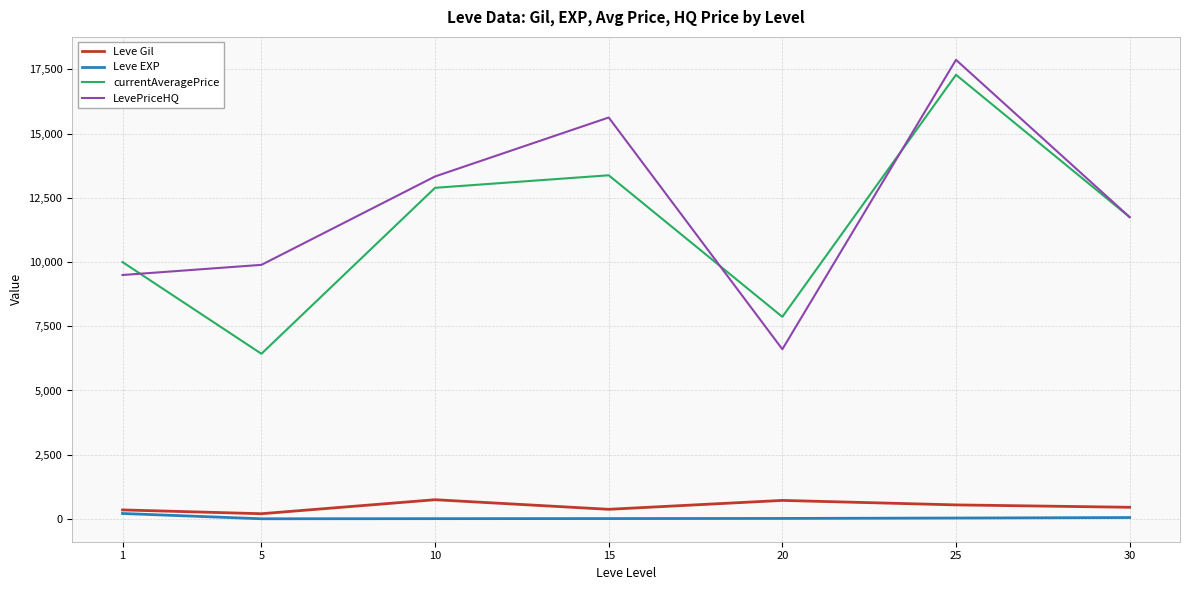

Does the chart display data point markers on the line(s)?

No